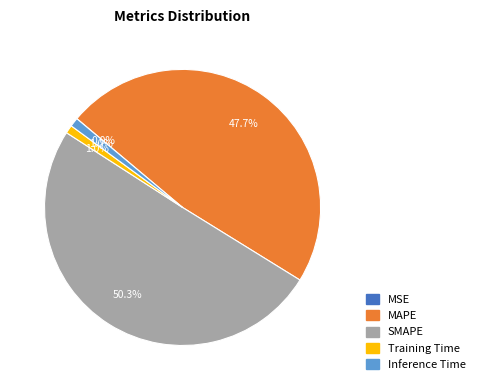

To the nearest percent, what is the difference between the SMAPE and Training Time slice percentages?

49%